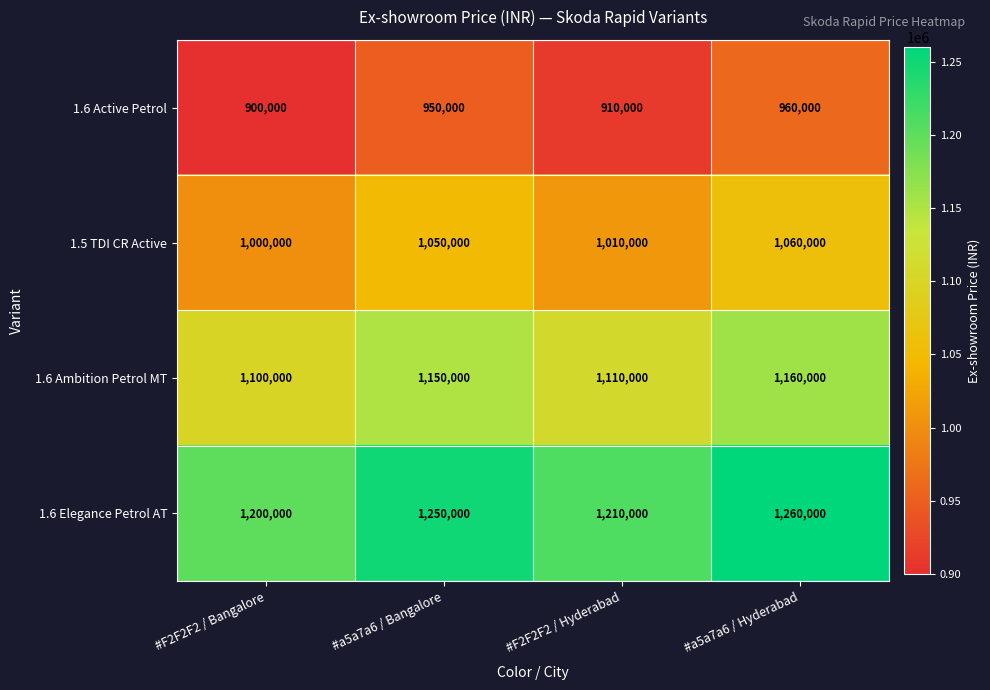

How many data points in 1.6 Ambition Petrol MT are less than 1150000?

2